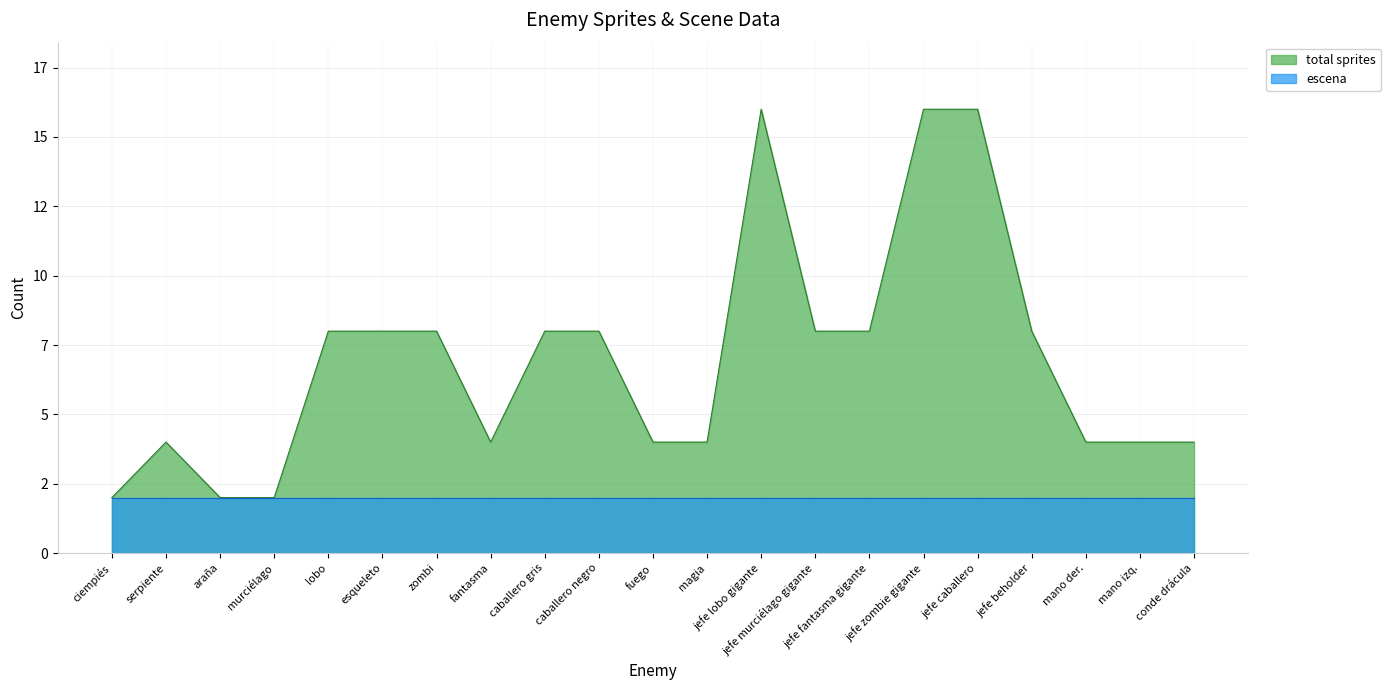

How many points are lower than both their immediate neighbors (excluding endpoints)?

1